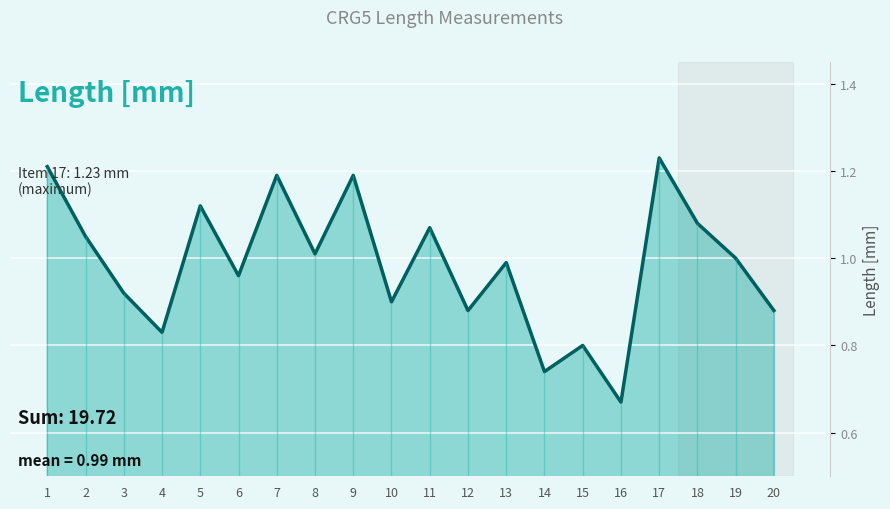

Reading left to right, list all the values displayed in this chart.

1.2	1.1	0.9	0.8	1.1	1.0	1.2	1.0	1.2	0.9	1.1	0.9	1.0	0.7	0.8	0.7	1.2	1.1	1.0	0.9